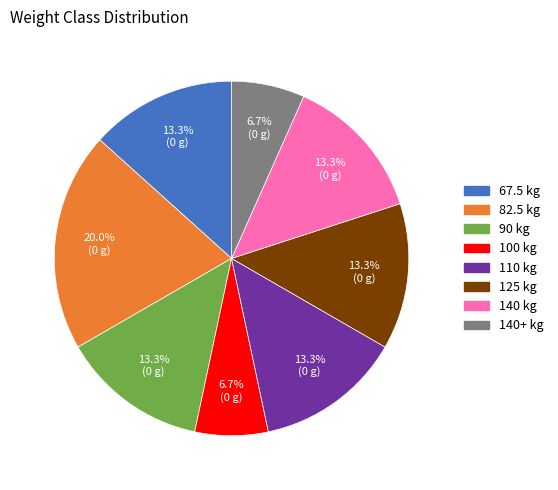

Does any single category account for the majority?

No